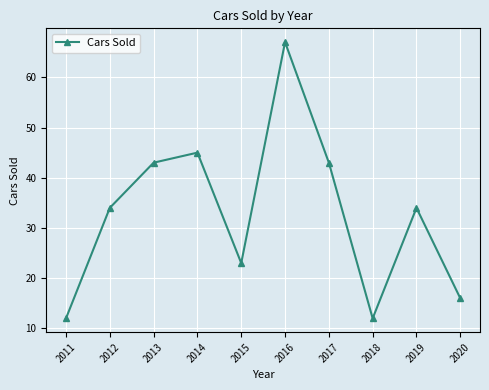

What is the value of the 8th point from the left?

12